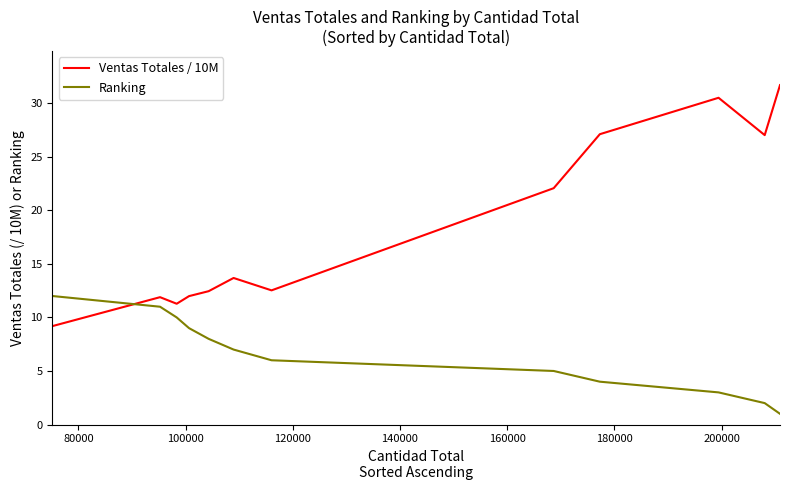

Count the number of categories in the chart.

12